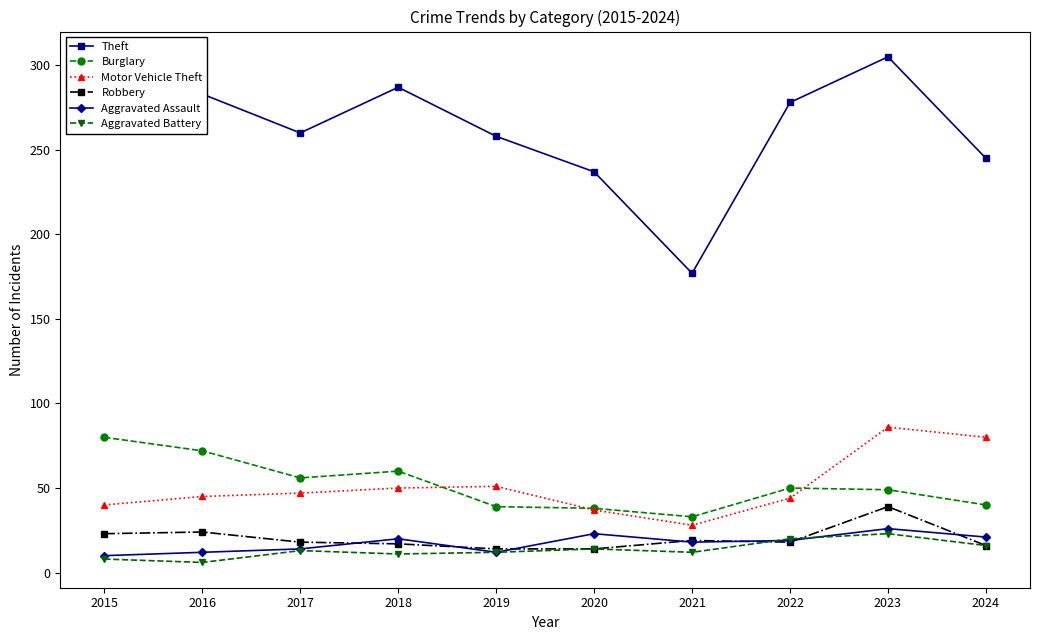

In Theft, how many points are higher than both neighbors (excluding endpoints)?

2